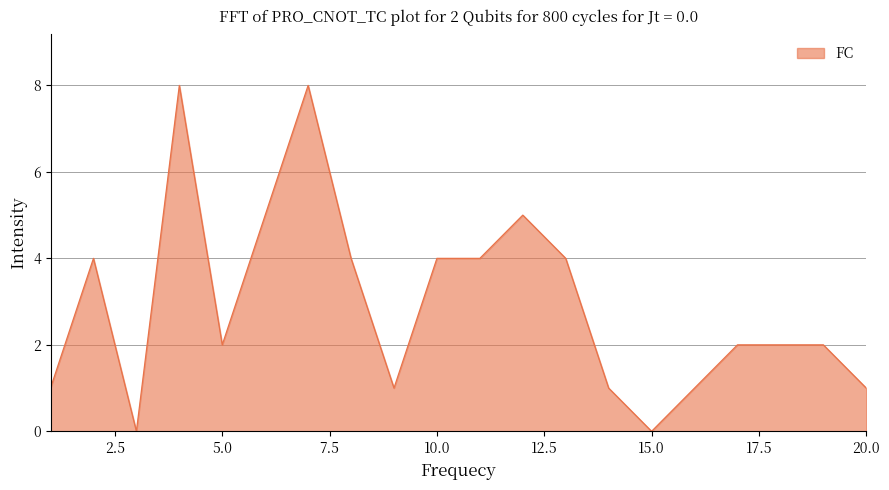

What is the greatest value displayed?

8